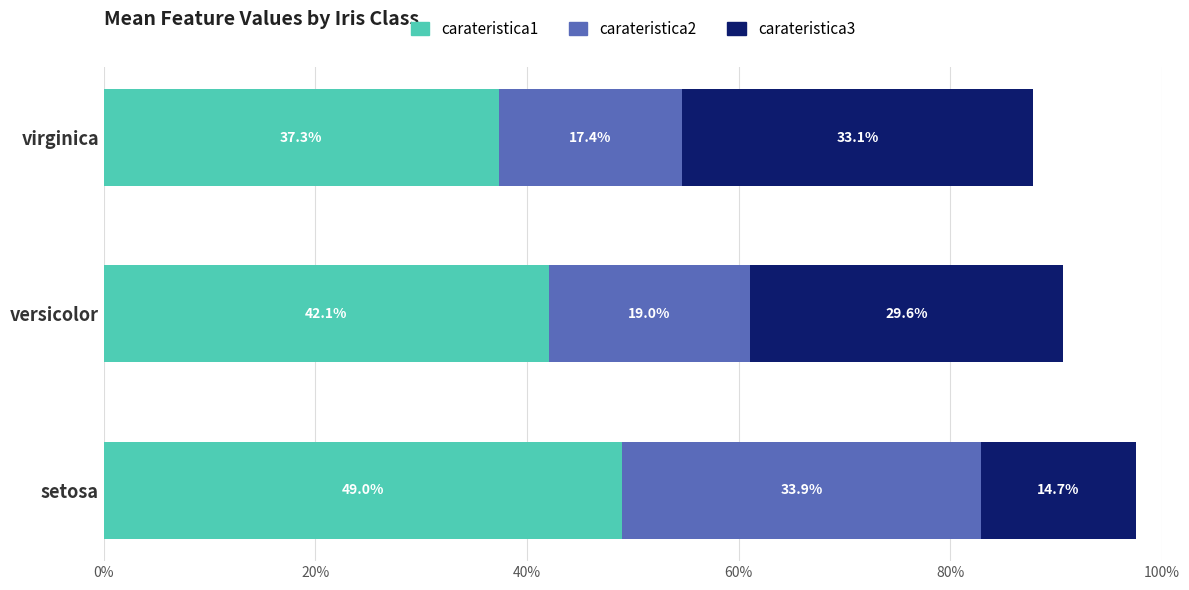

Rank the categories by carateristica1 value from lowest to highest.

virginica, versicolor, setosa